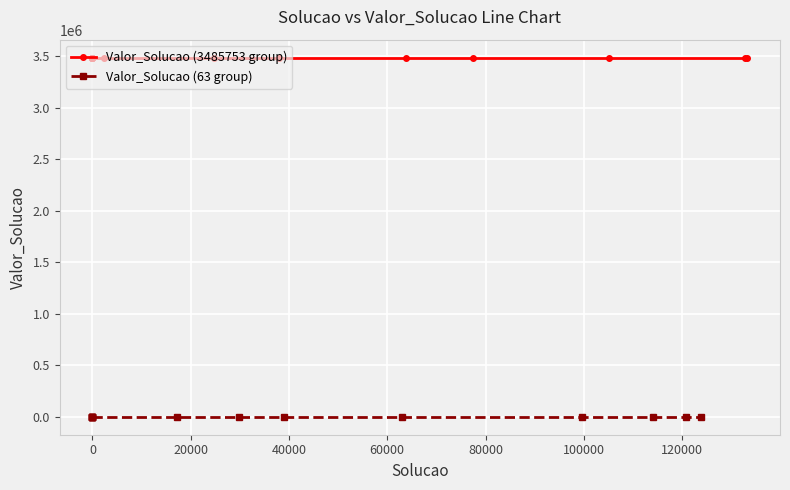

How many values are between 63 and 3485753?

20